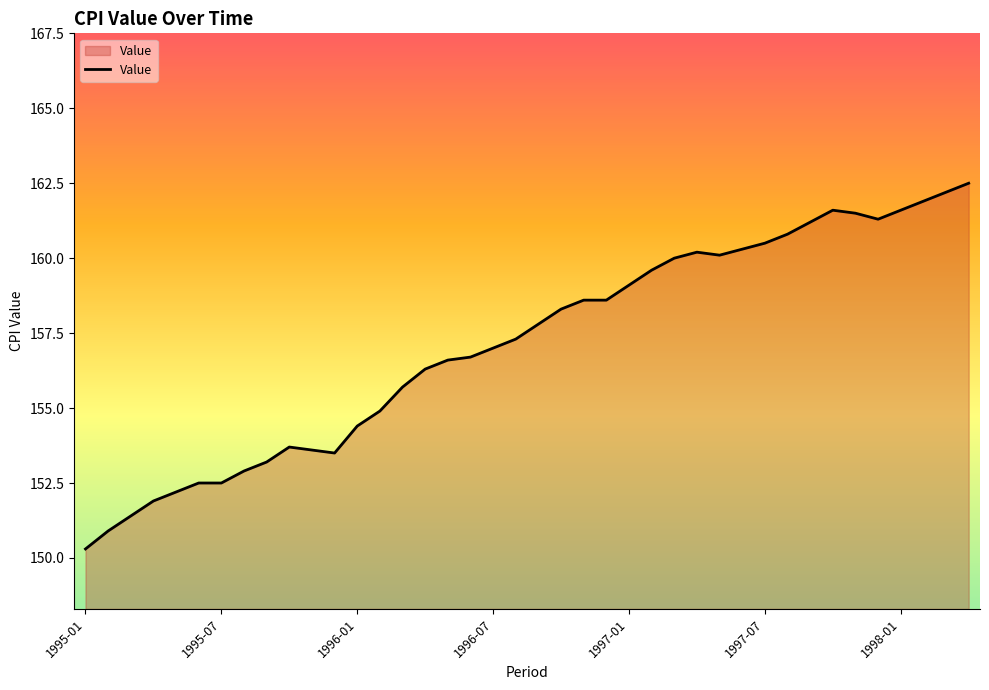

What is the minimum value shown in the chart?

150.3